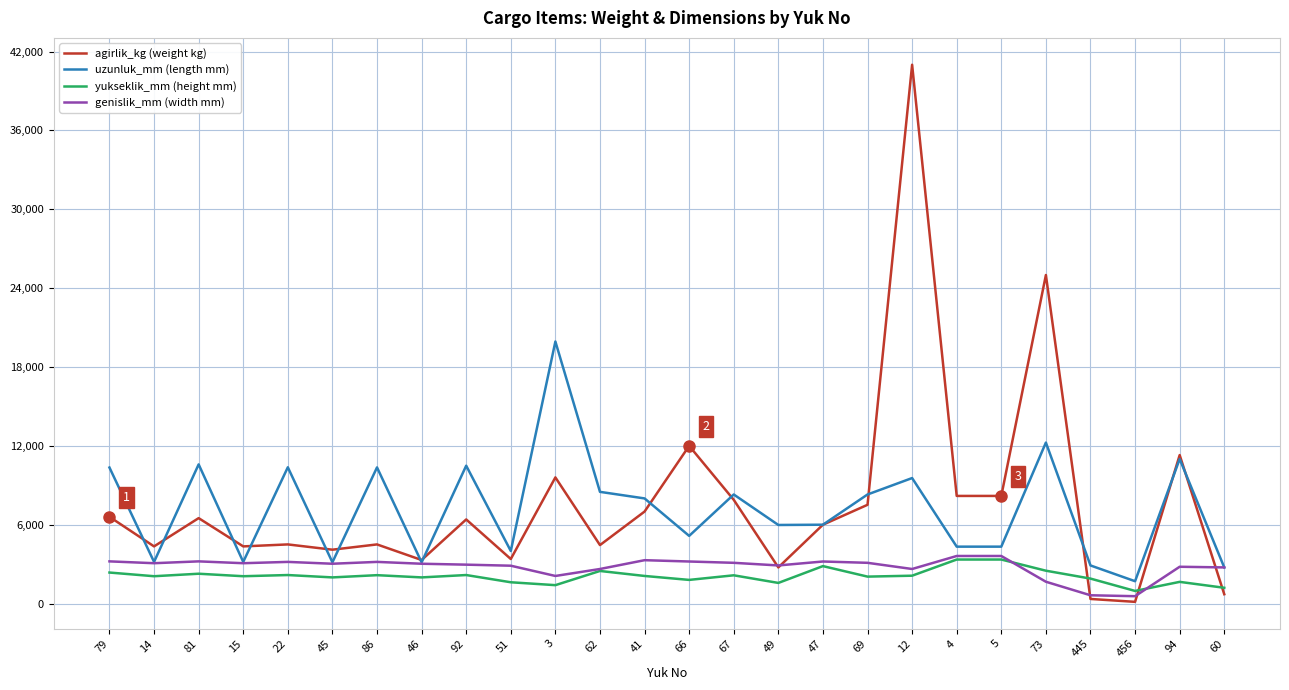

What is the minimum value for uzunluk_mm (length mm)?

1700